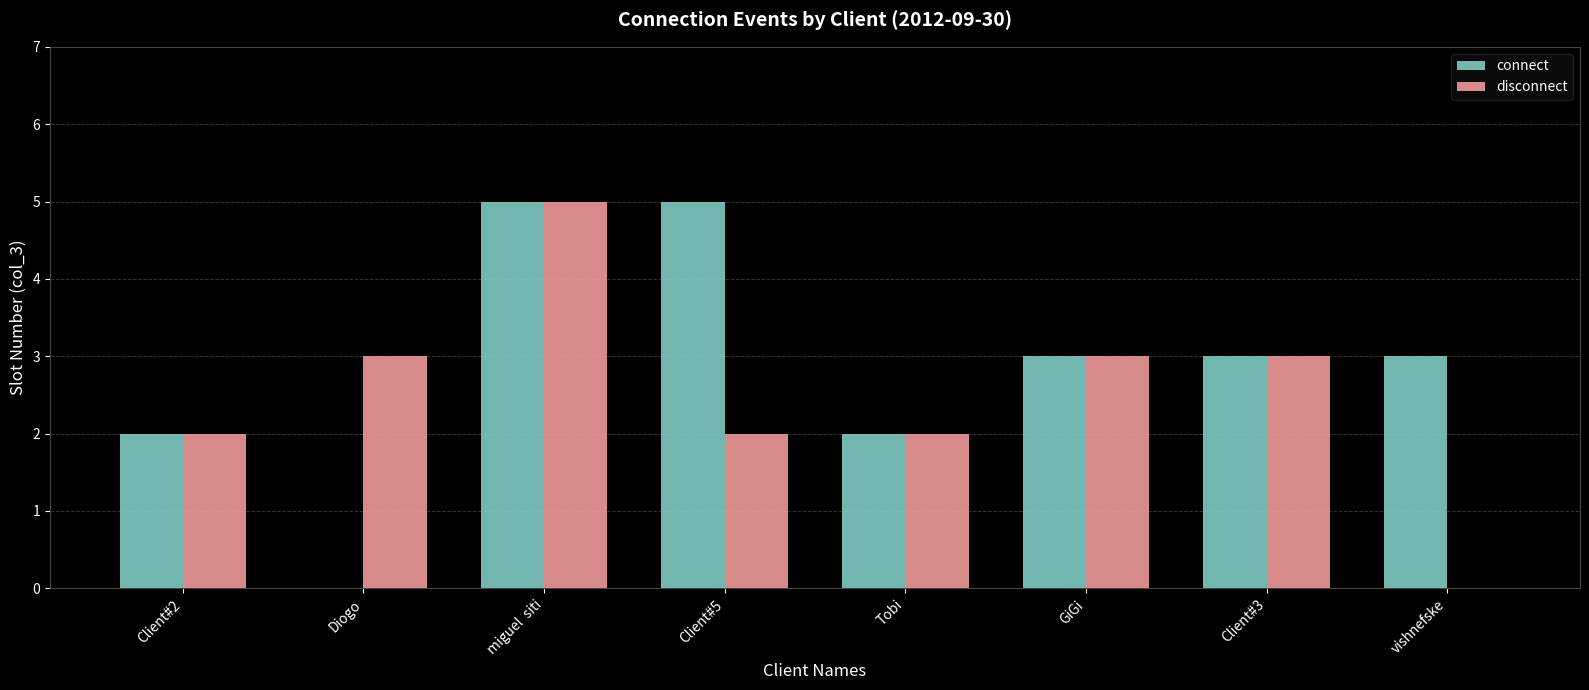

How many groups of bars are there?

8